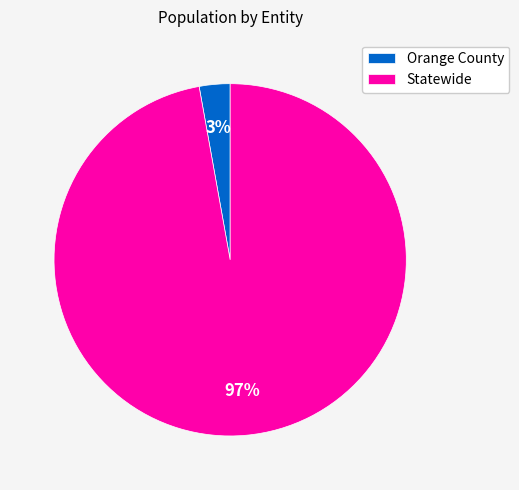

How many segments does this pie chart have?

2